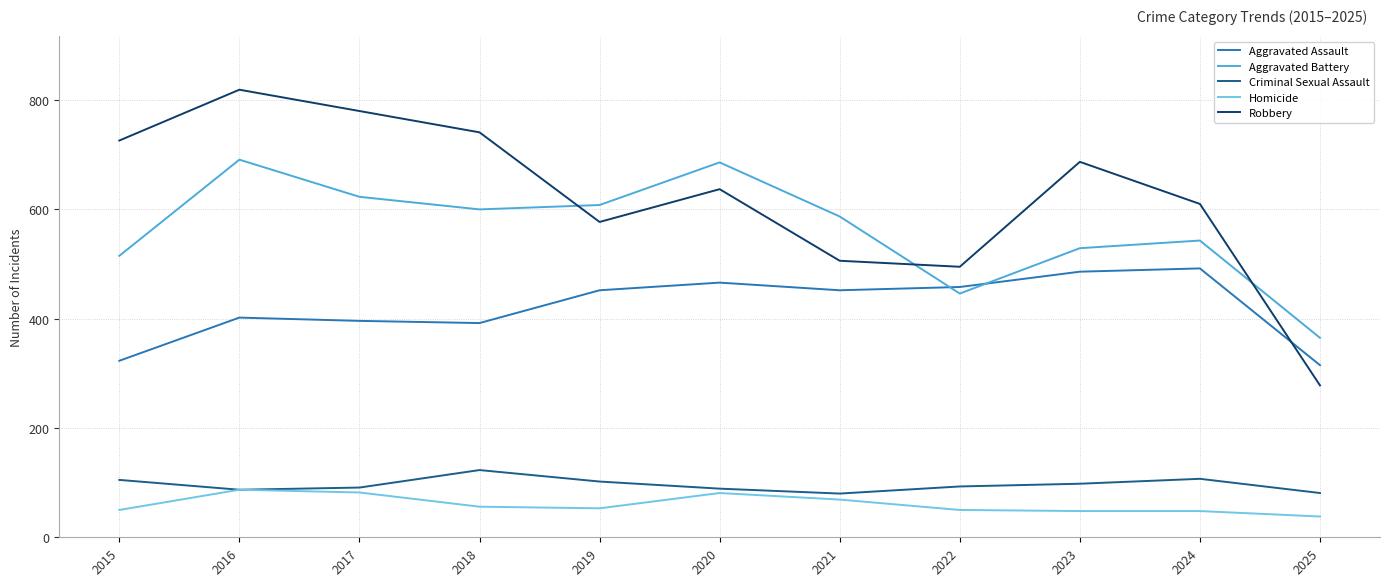

In Robbery, how many points are lower than both neighbors (excluding endpoints)?

2